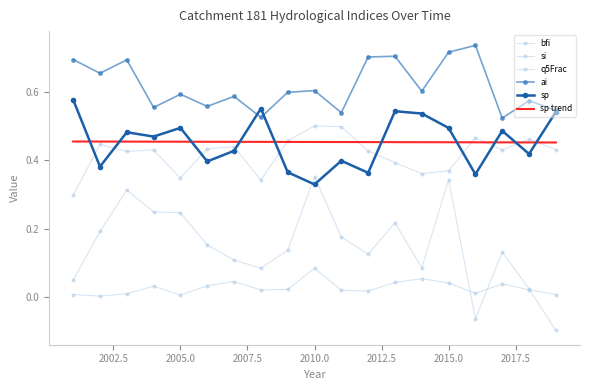

Is it true that q5Frac equals 0.0 at 2014?

False